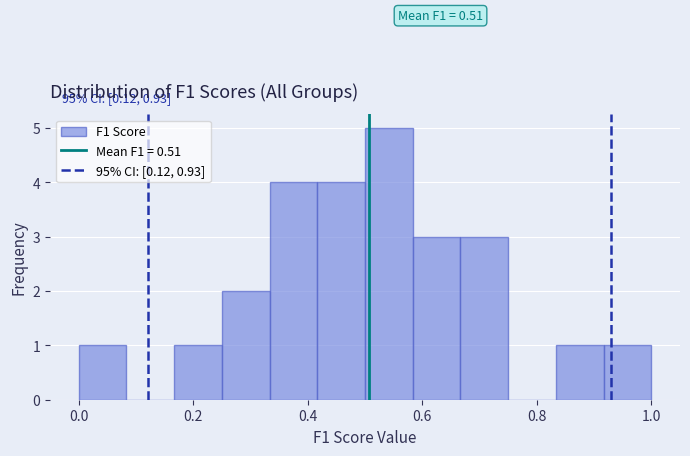

Which range on the x-axis has the tallest bar?

0.50 to 0.58